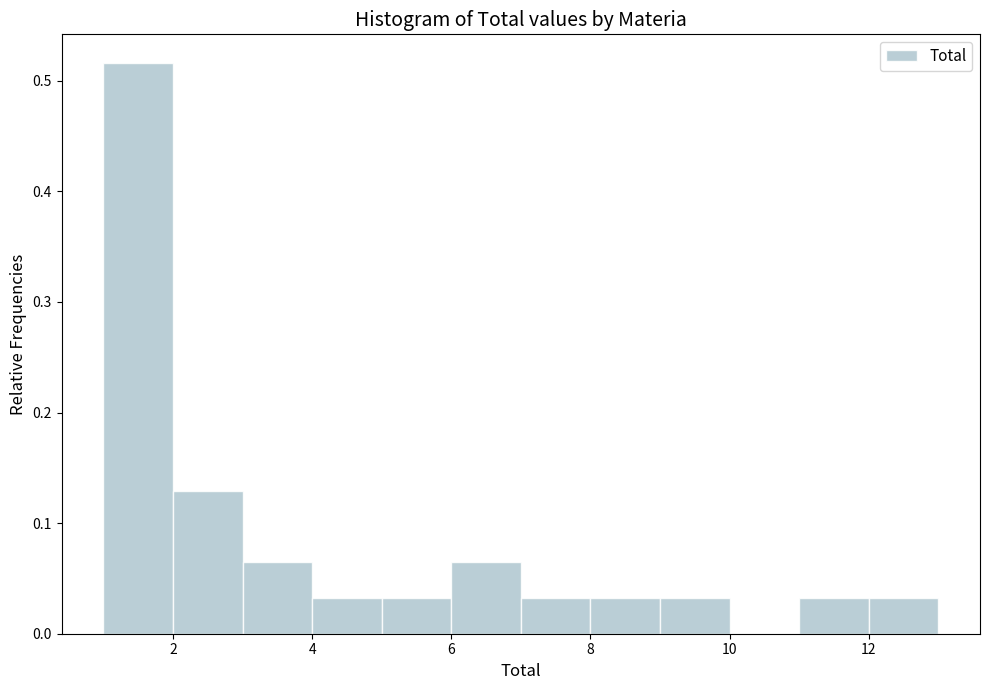

Reading left to right, list every bar in this chart as the range it spans on the x-axis followed by its height. The values are not printed on the chart, so give them approximately, as read against the axis.

1 to 2: 0.52
2 to 3: 0.13
3 to 4: 0.06
4 to 5: 0.03
5 to 6: 0.03
6 to 7: 0.06
7 to 8: 0.03
8 to 9: 0.03
9 to 10: 0.03
10 to 11: 0
11 to 12: 0.03
12 to 13: 0.03